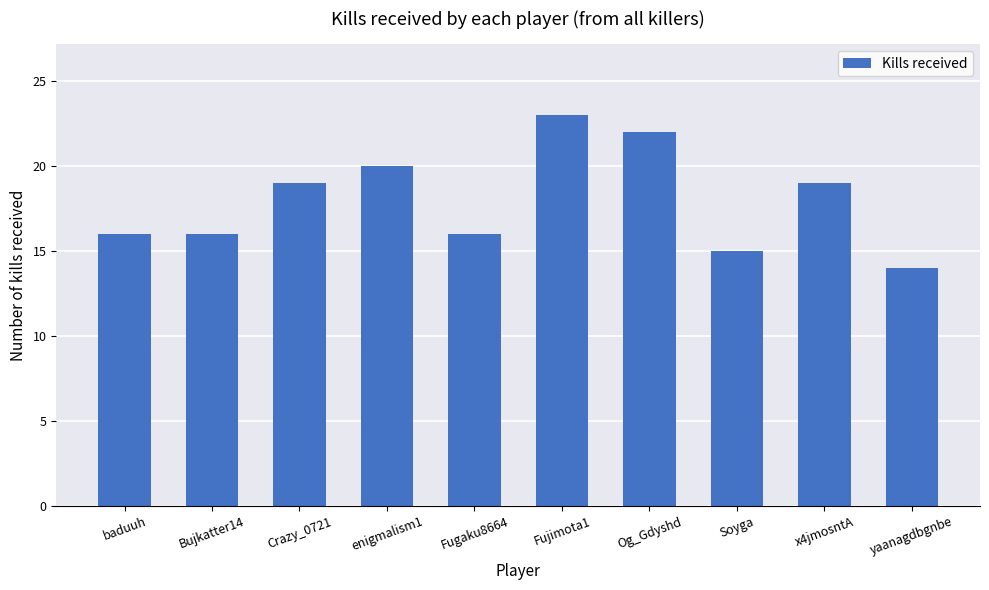

Does the chart contain any negative values?

No